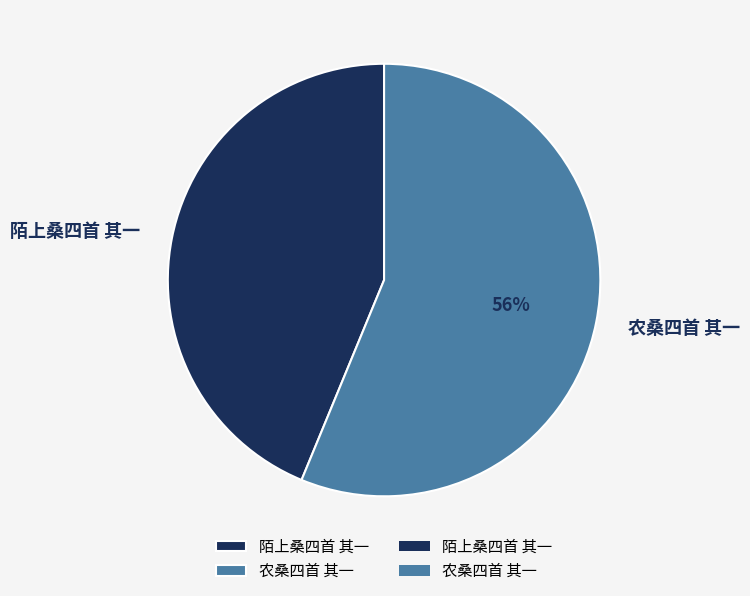

To the nearest percent, what is the difference between the largest and smallest slice percentages?

12%